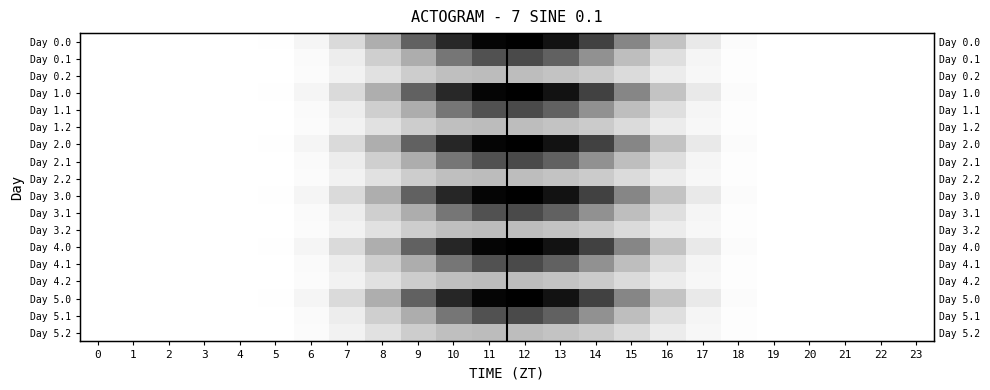

Between 1 and 13, which series saw the biggest shift?

Day 0.0